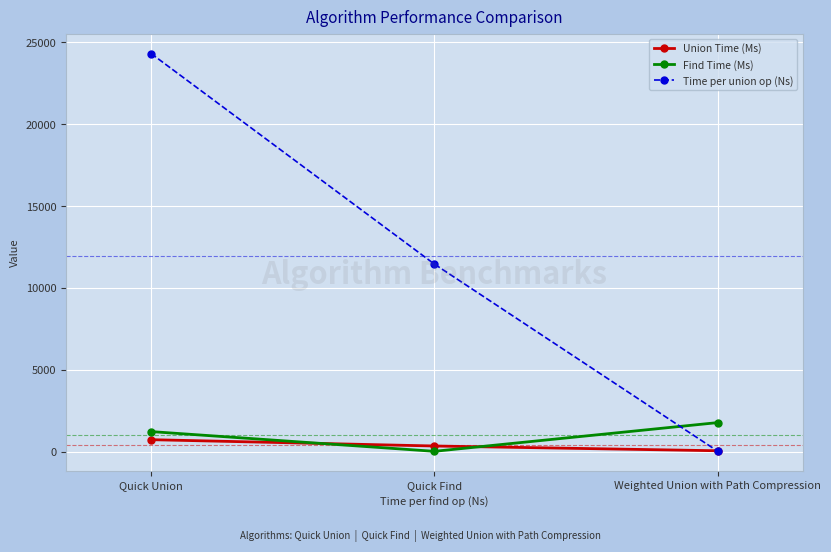

How many categories are shown in the chart?

3